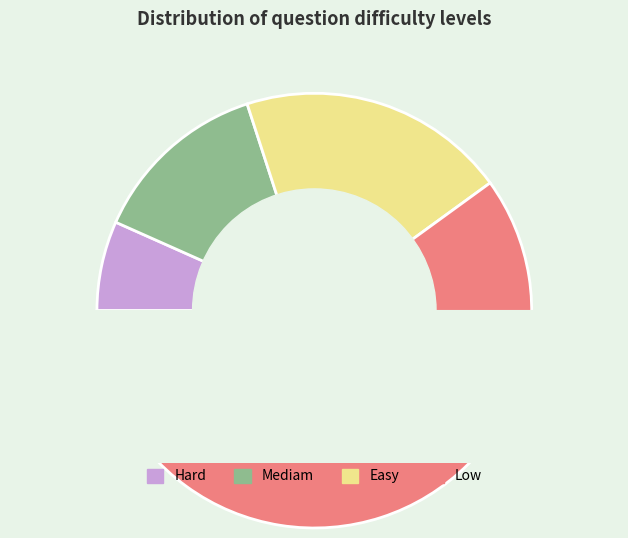

Does Mediam represent more than half of the total?

No